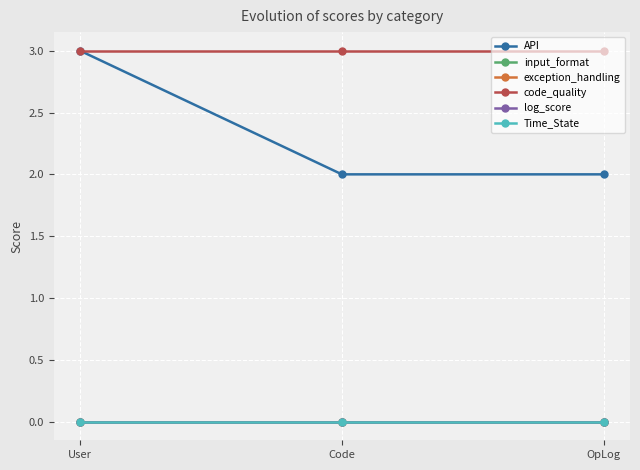

What are all the series names shown in the legend?

API, input_format, exception_handling, code_quality, log_score, Time_State